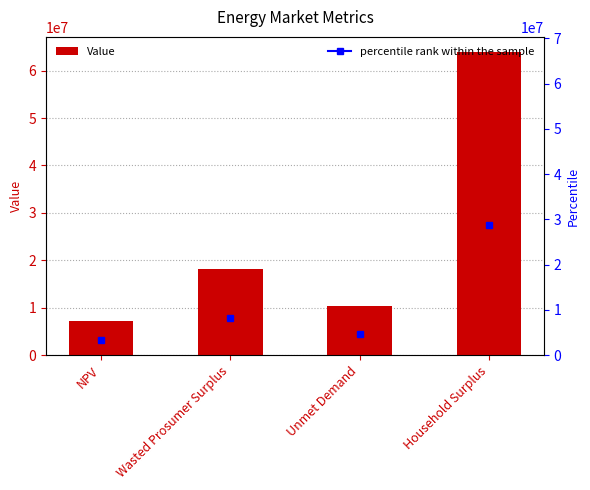

What is the greatest value displayed?

63916311.1